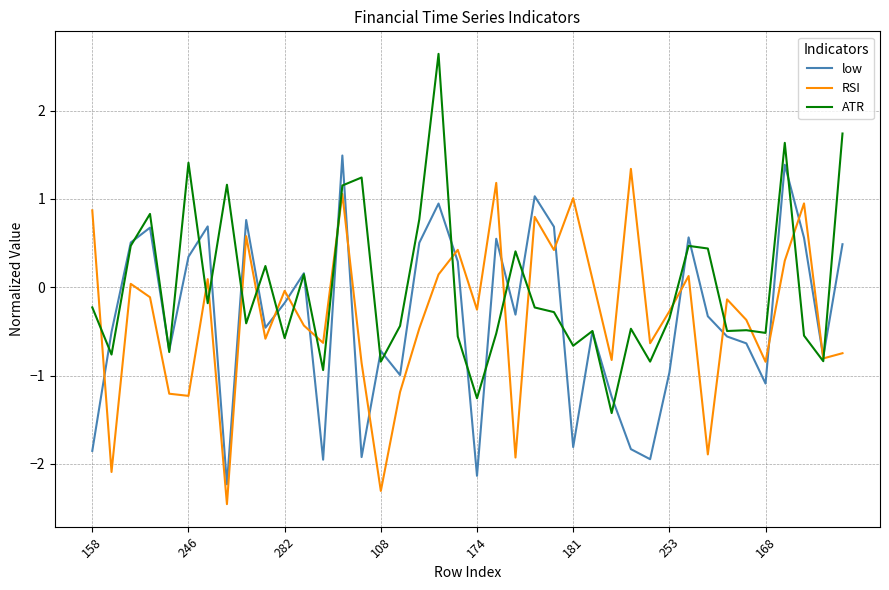

Which series has the largest total across all categories?

ATR